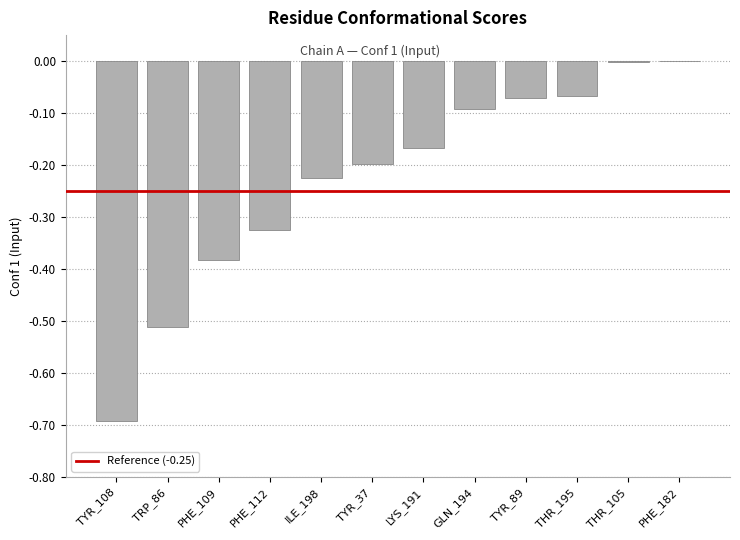

Between THR_195 and PHE_182, which is larger?

PHE_182